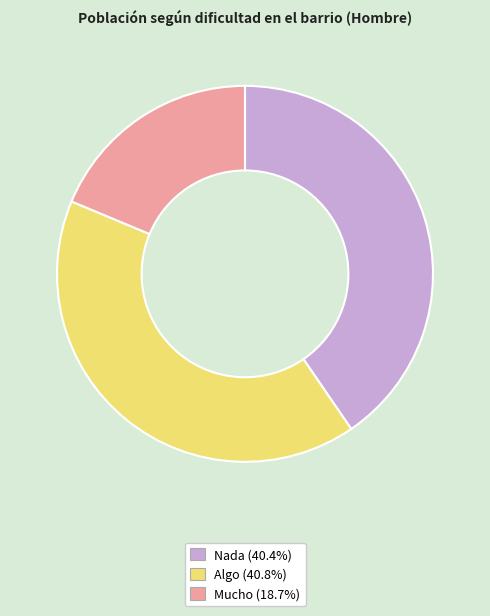

Which has a higher value, Mucho or Nada?

Nada